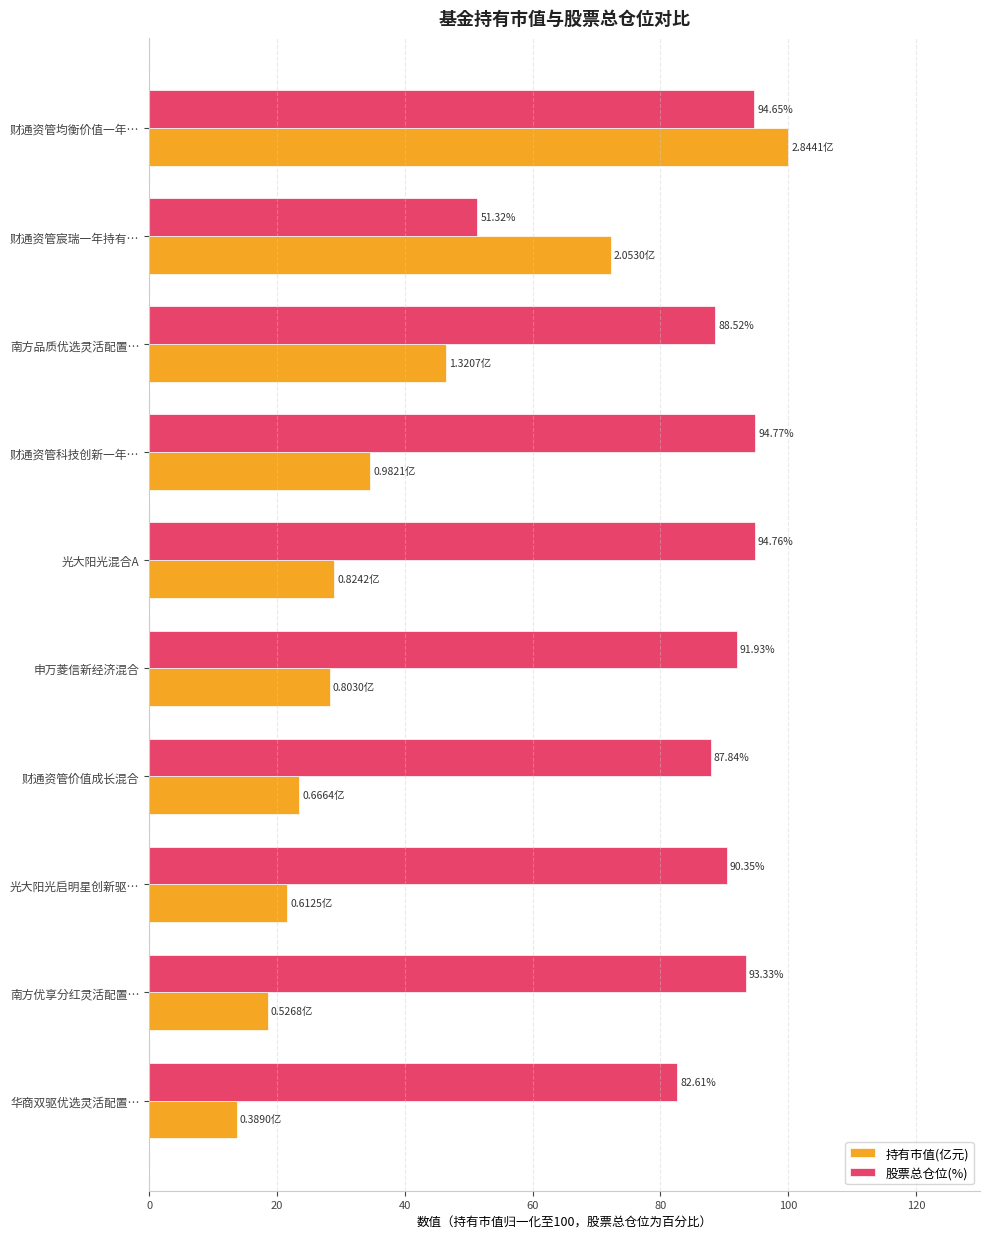

What is the difference between the highest and lowest values at 南方优享分红灵活配置…?

74.8